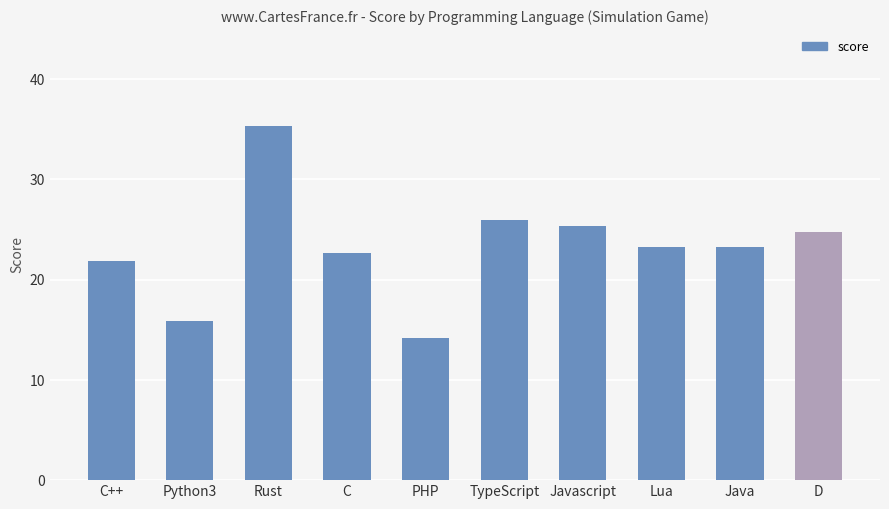

What is the minimum value shown in the chart?

14.2